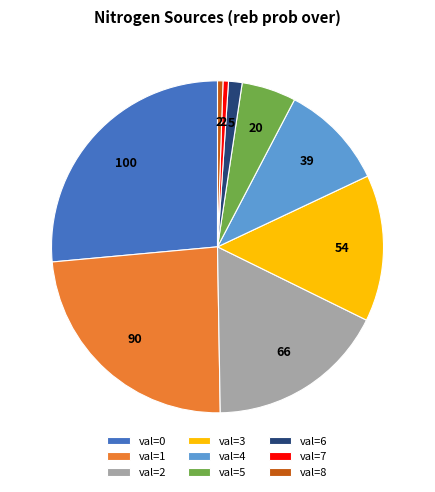

Is val=0 the majority of the pie?

No